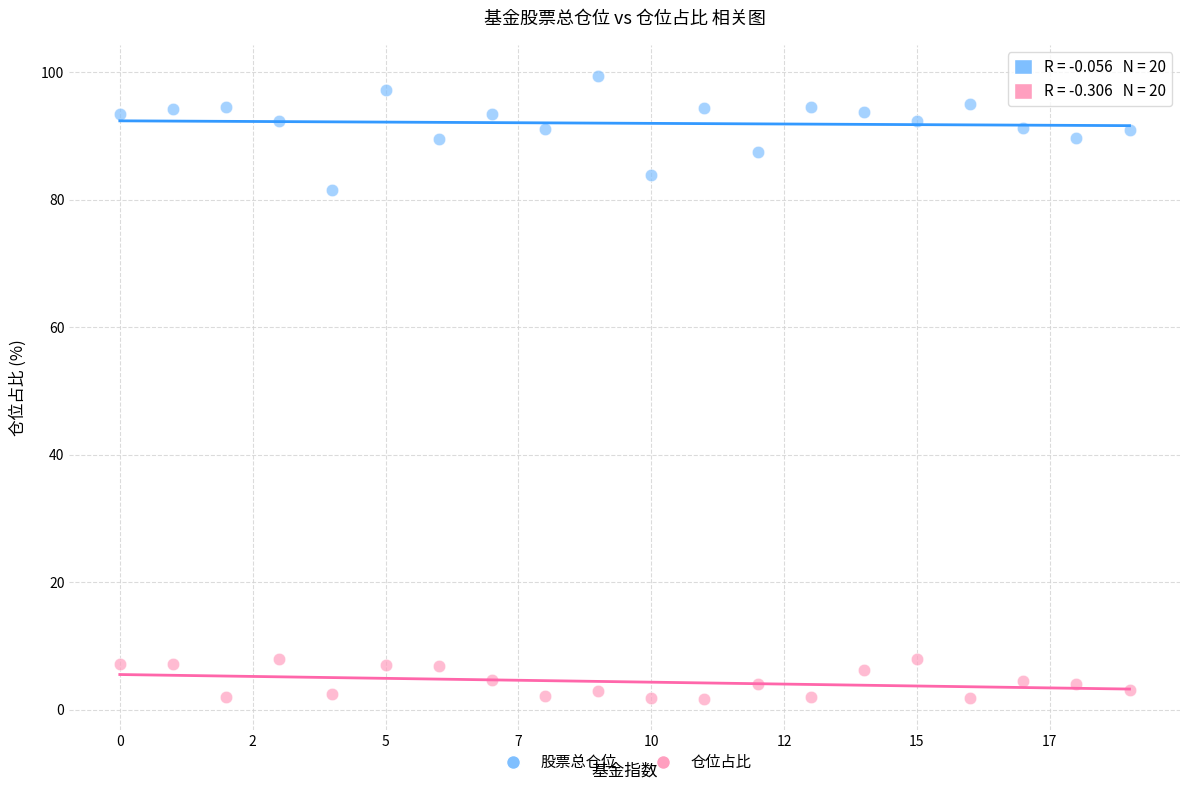

Which series contains the lowest Y value?

仓位占比